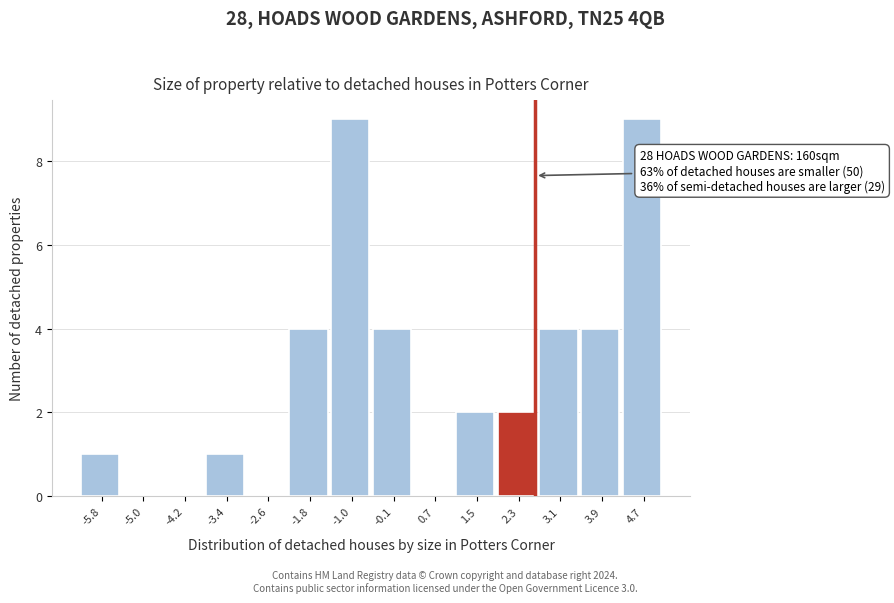

Reading right to left, extract all data points from this chart.

4.7=9	3.9=4	3.1=4	2.3=2	1.5=2	0.7=0	-0.1=4	-1.0=9	-1.8=4	-2.6=0	-3.4=1	-4.2=0	-5.0=0	-5.8=1